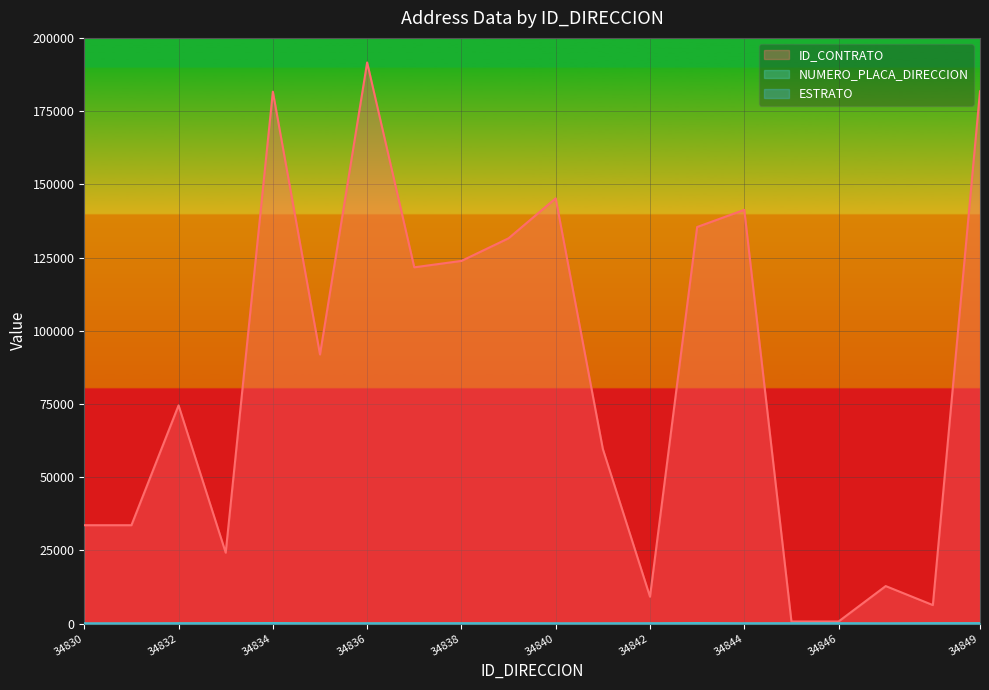

What is the value of the NUMERO_PLACA_DIRECCION point at the 8th from the left?

80